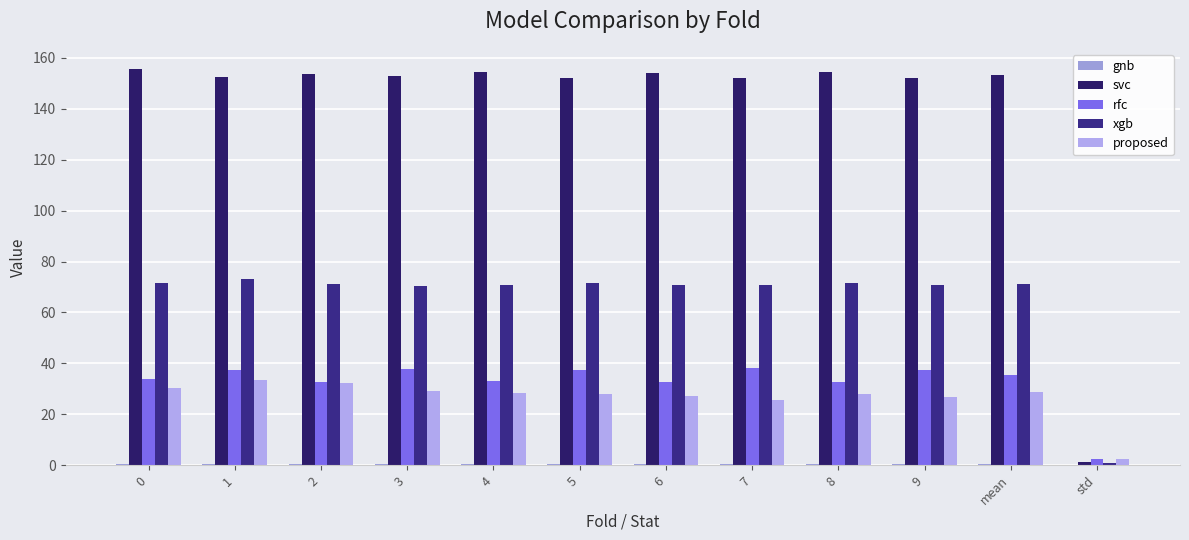

Count the number of data series in this chart.

5